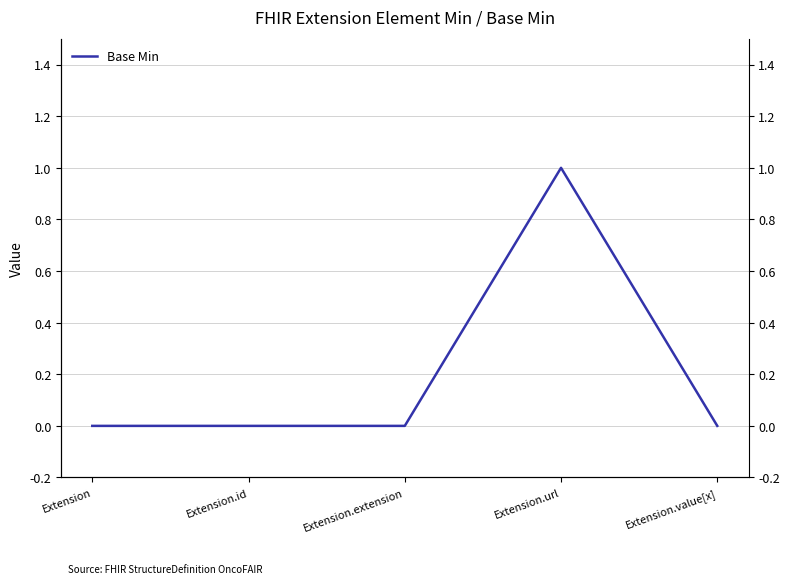

The chart shows a value of 1 at Extension.url. True or false?

False